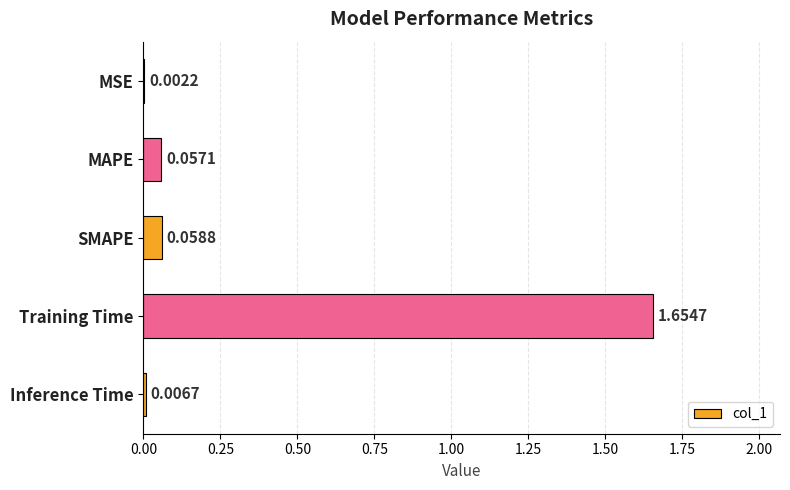

What is the change in value from MSE to SMAPE?

+0.1